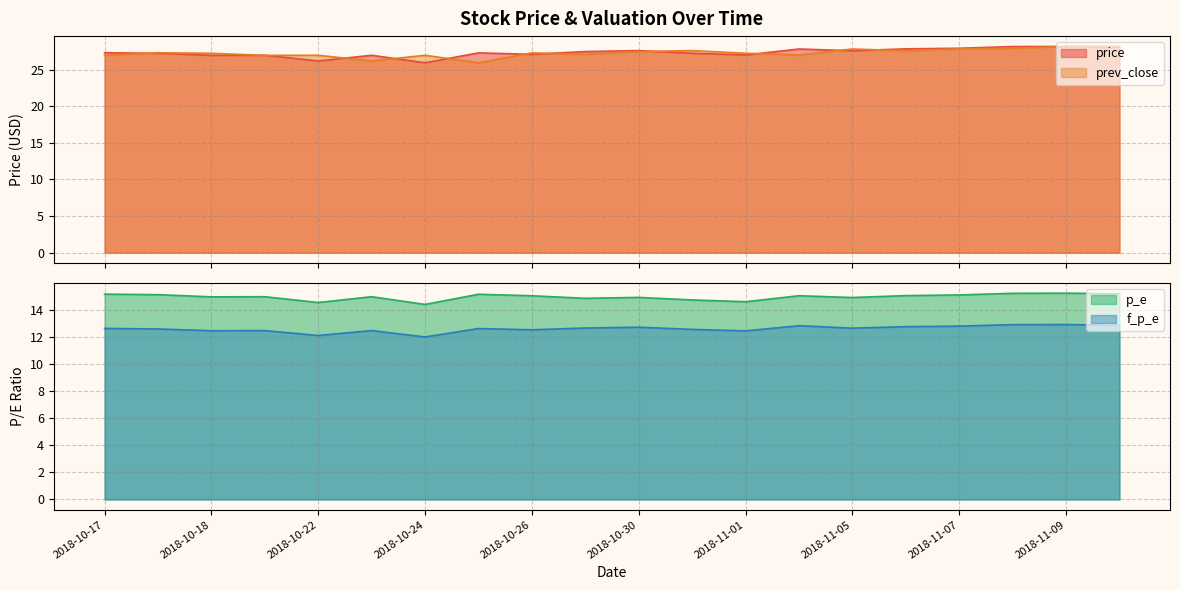

What are all the series names shown in the legend?

price, prev_close, p_e, f_p_e